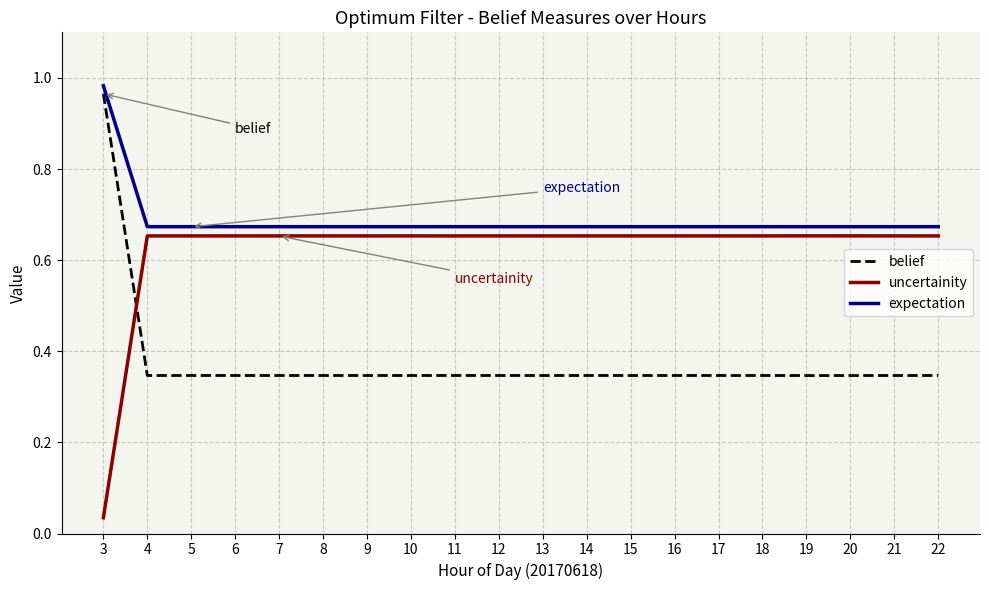

What is the sum of all belief values?

7.6